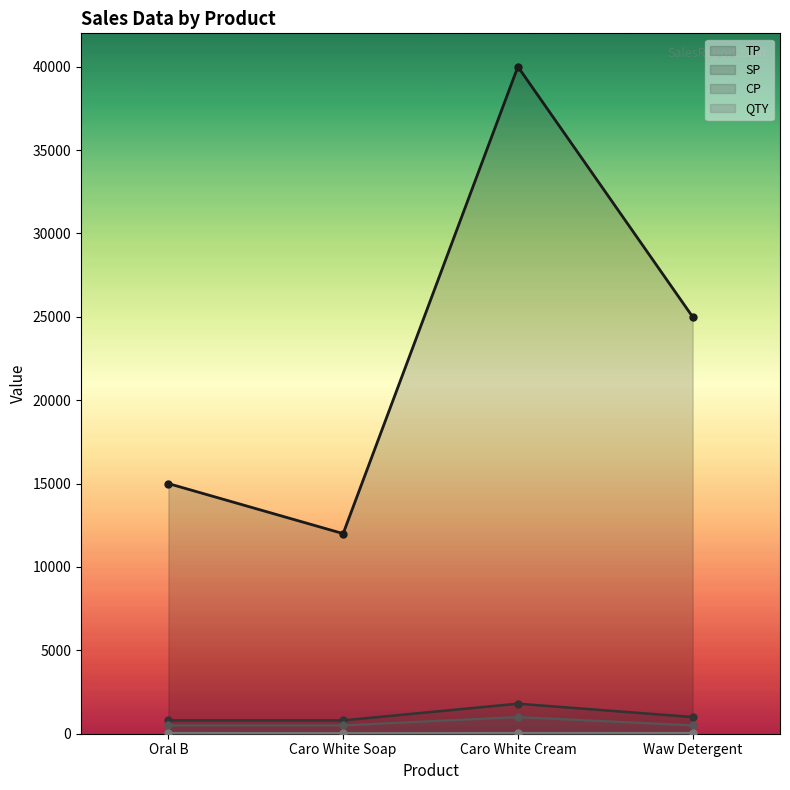

Which has a higher value, Caro White Soap or Waw Detergent?

Waw Detergent